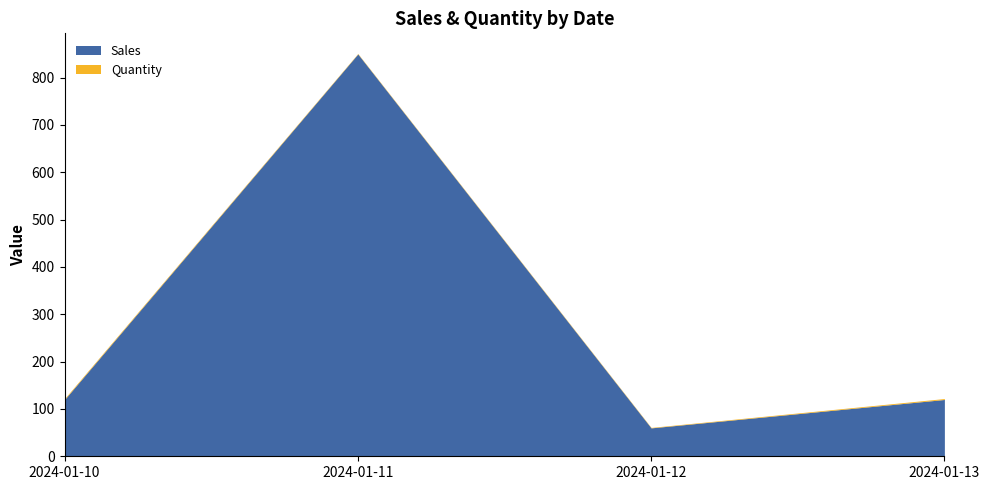

Which category has the lowest value in the Quantity series?

2024-01-11